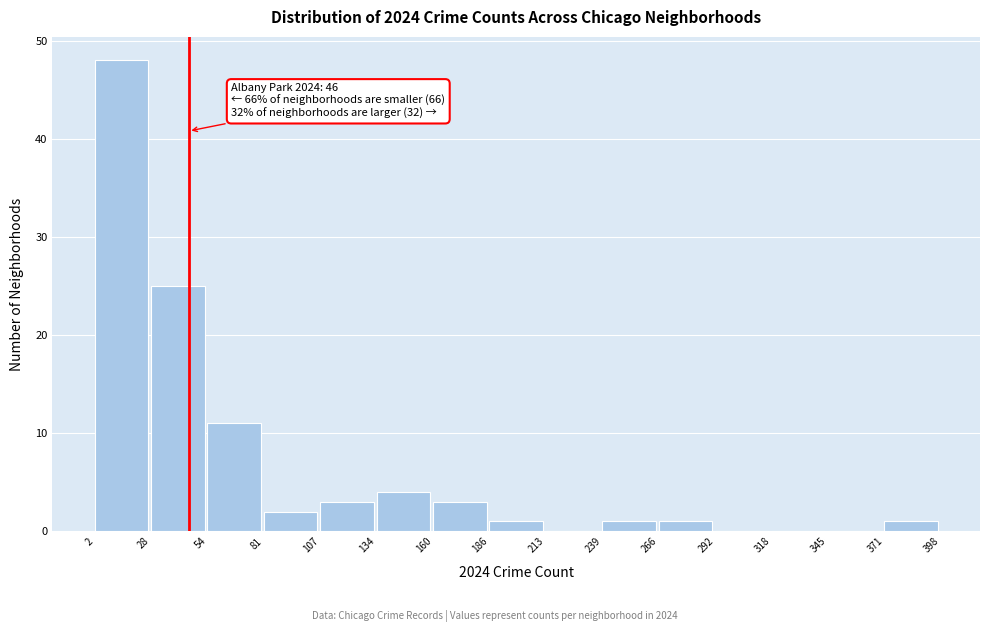

Over which range of the x-axis is the bar tallest?

2 to 28